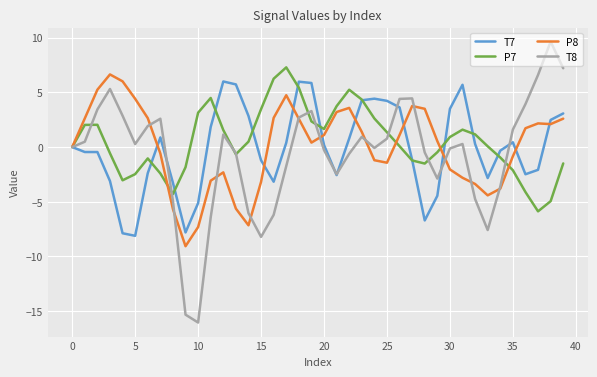

How many values in the P8 series are below 1?

20